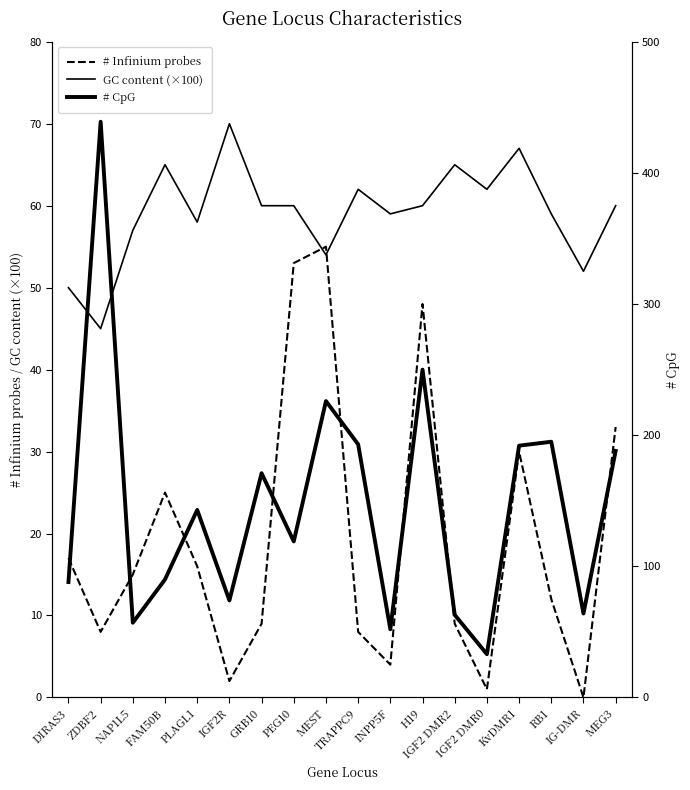

How many data points in # CpG are less than 143?

9